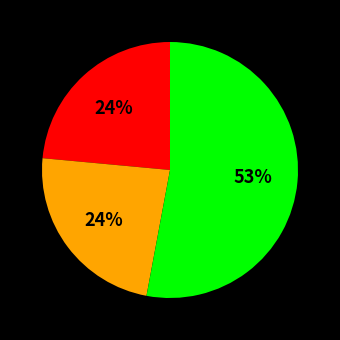

Is there a majority slice in this chart?

Yes